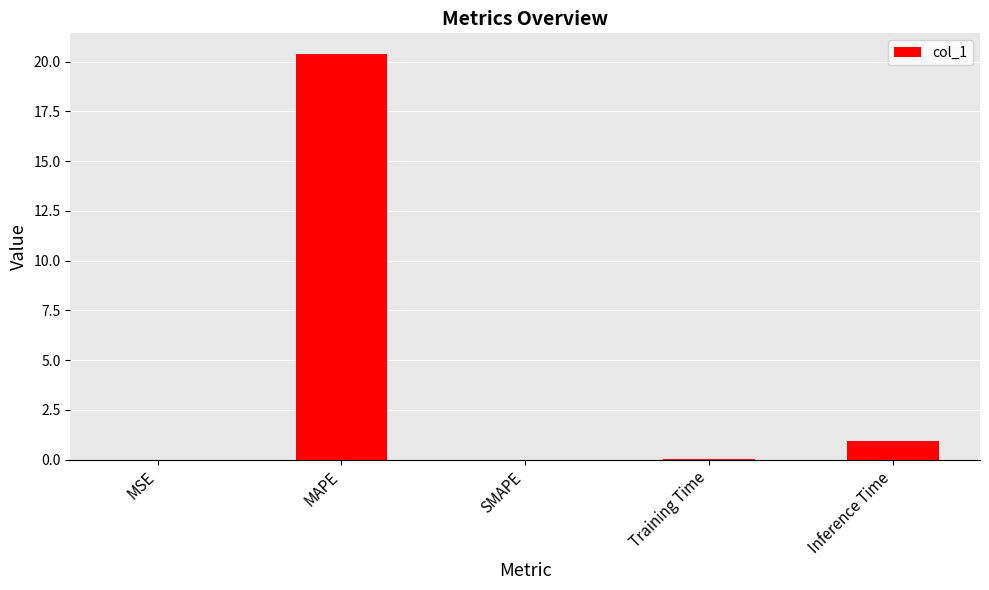

What is the maximum value shown in the chart?

20.4